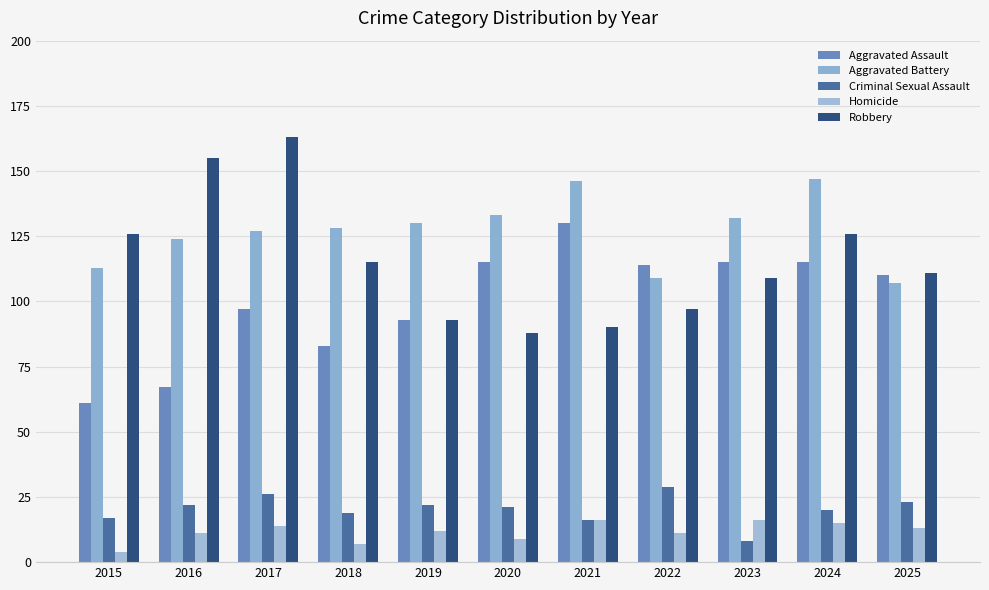

Which series changed the most between 2022 and 2024?

Aggravated Battery